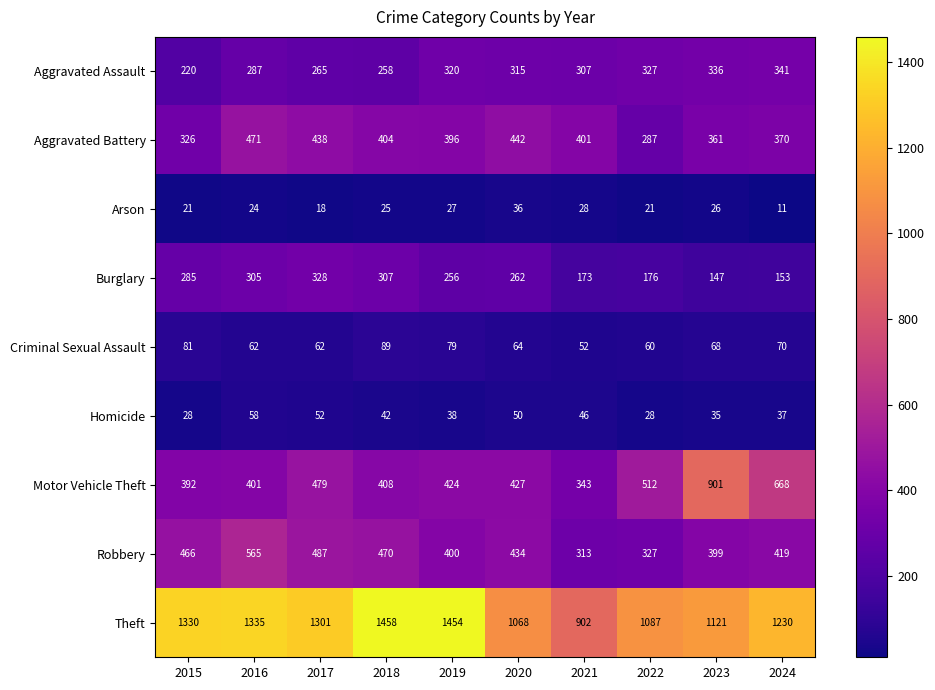

Rank the series by their maximum value, from lowest to highest.

Arson, Homicide, Criminal Sexual Assault, Burglary, Aggravated Assault, Aggravated Battery, Robbery, Motor Vehicle Theft, Theft